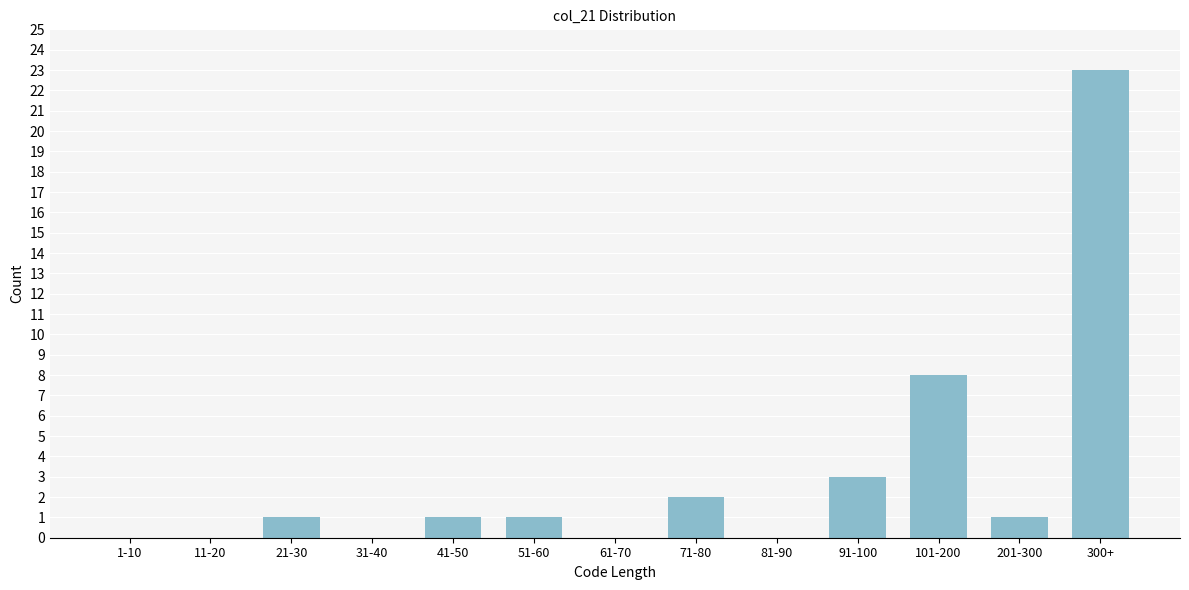

Reading left to right, extract all data points from this chart.

1-10=0	11-20=0	21-30=1	31-40=0	41-50=1	51-60=1	61-70=0	71-80=2	81-90=0	91-100=3	101-200=8	201-300=1	300+=23